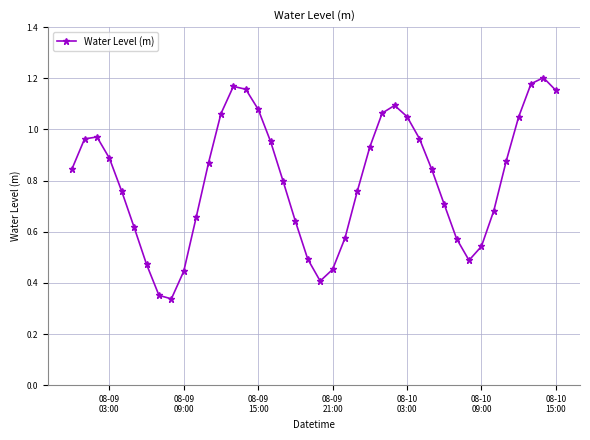

How many interior local valleys (lower than both neighbors) does the data have?

3